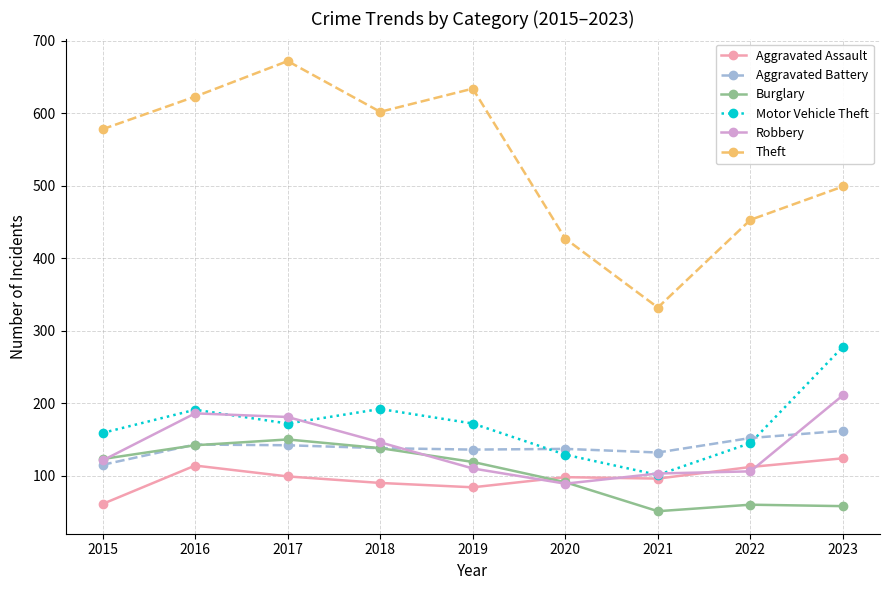

What is the total value across all series at 2020?

971